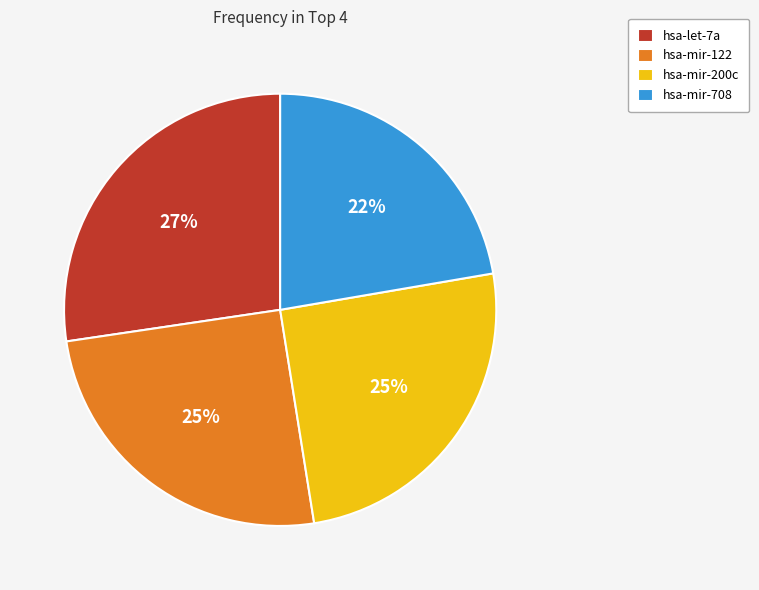

Is the sum of hsa-mir-122 and hsa-mir-200c greater than half?

Yes